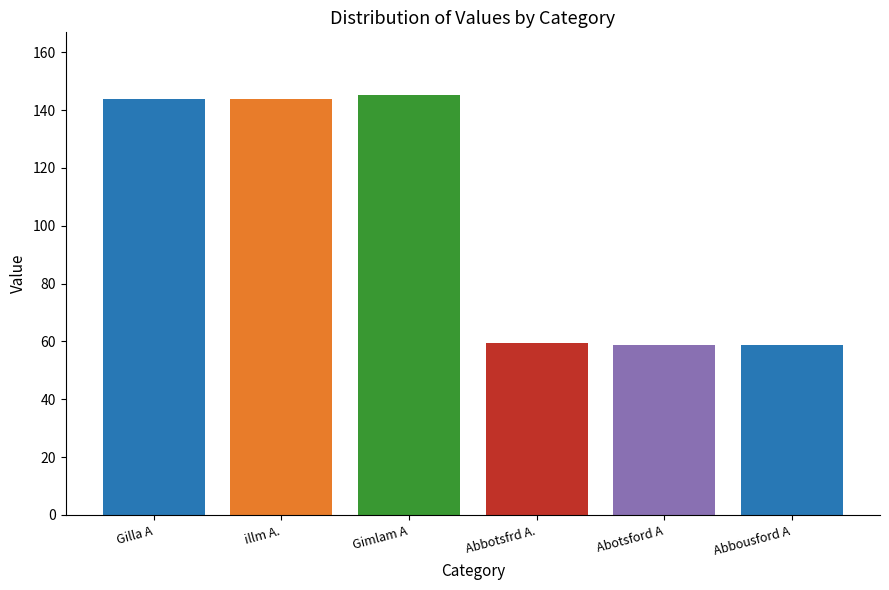

What is the difference between the maximum and minimum values?

86.5